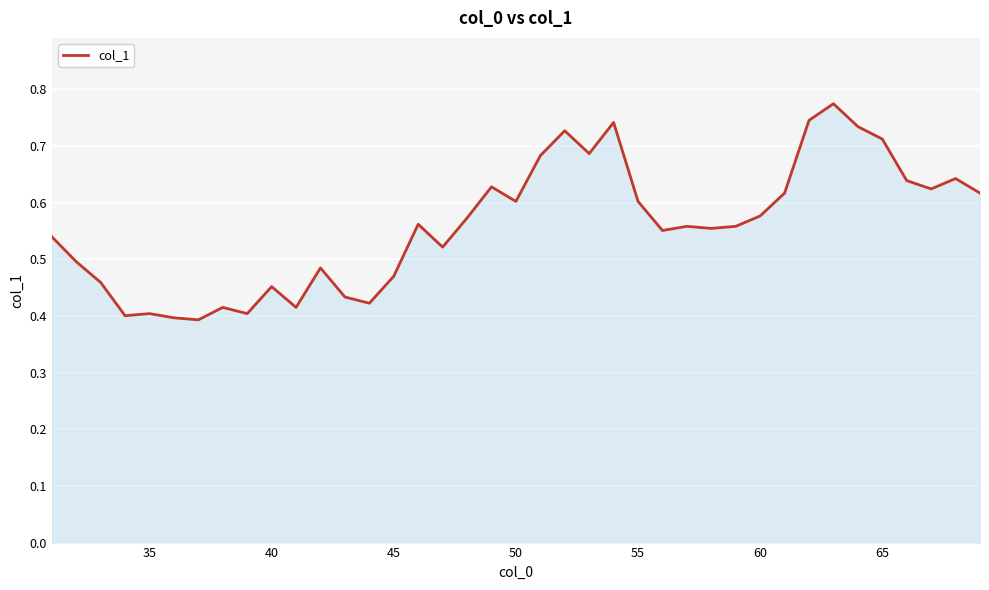

True or false: the data shows 0.2 at 40.

False